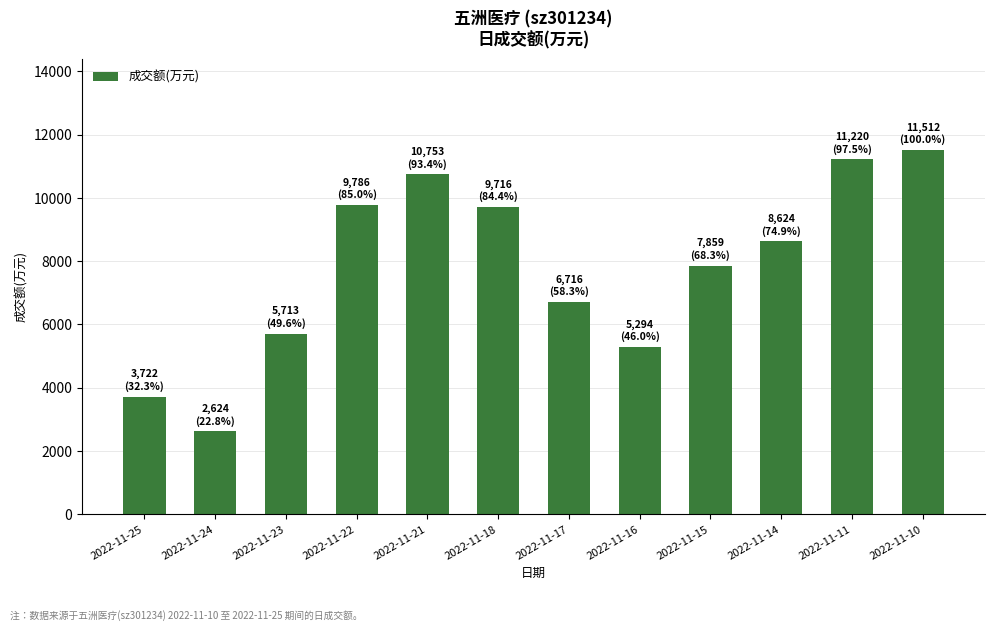

What is the value of the 11th bar from the left?

11220